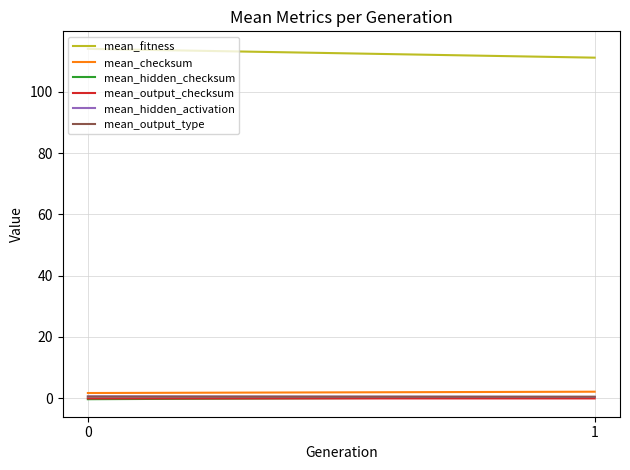

What is the value of the mean_output_type point at the 1st from the left?

0.5